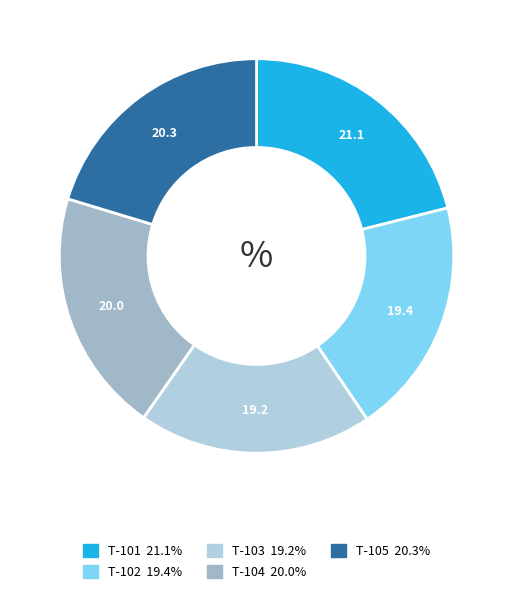

Is it true that T-101 is 21% of the pie?

True